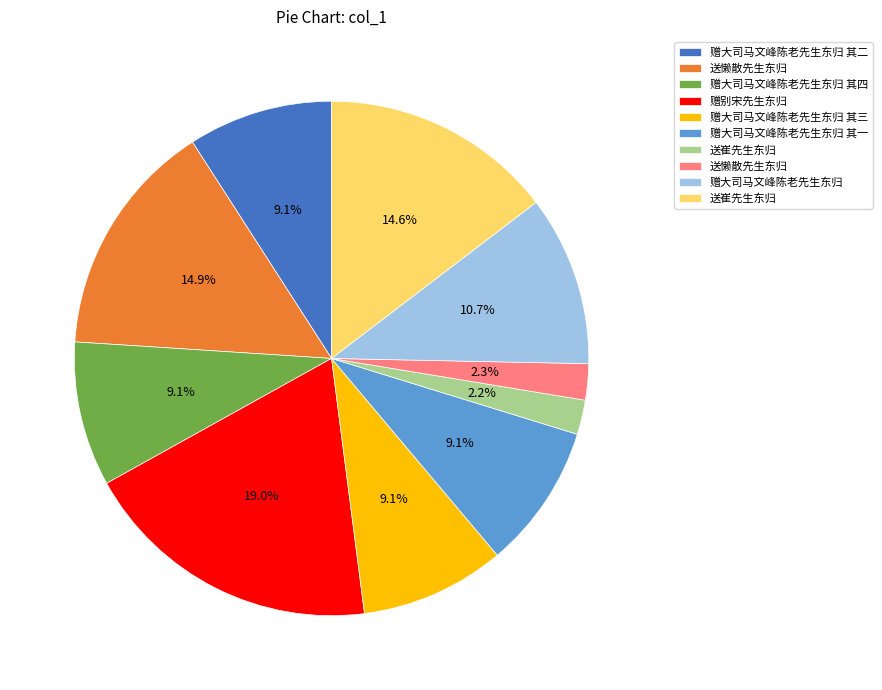

How many slices are in this pie chart?

10